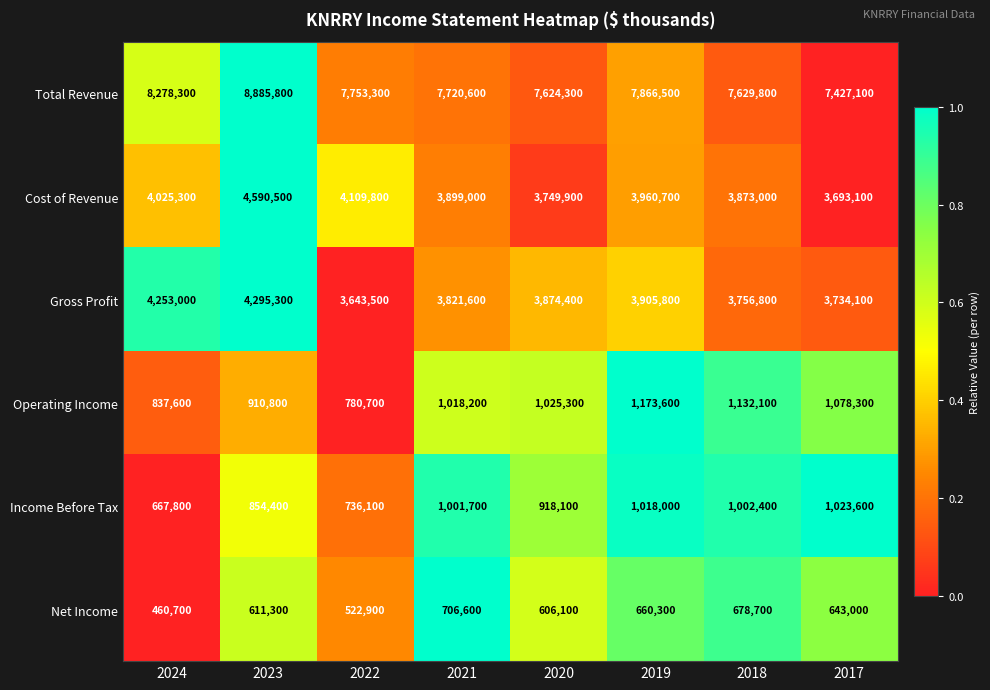

Which series changed the most between 2024 and 2018?

Total Revenue